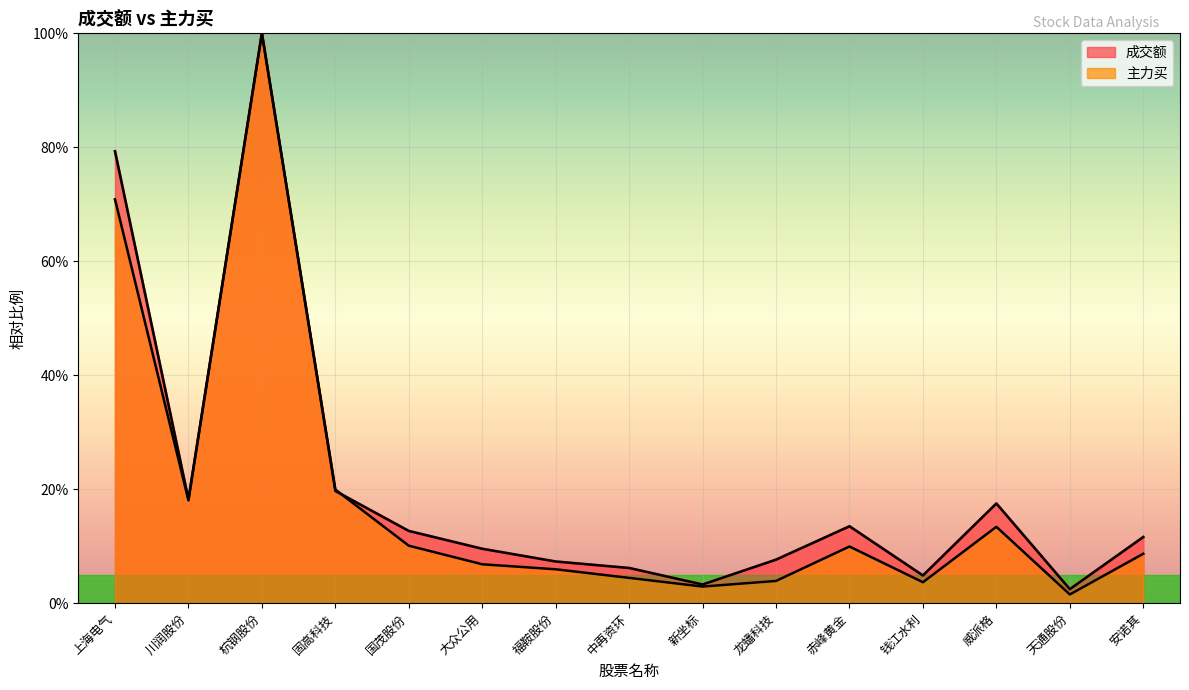

At how many categories does at least one series exceed 92?

1